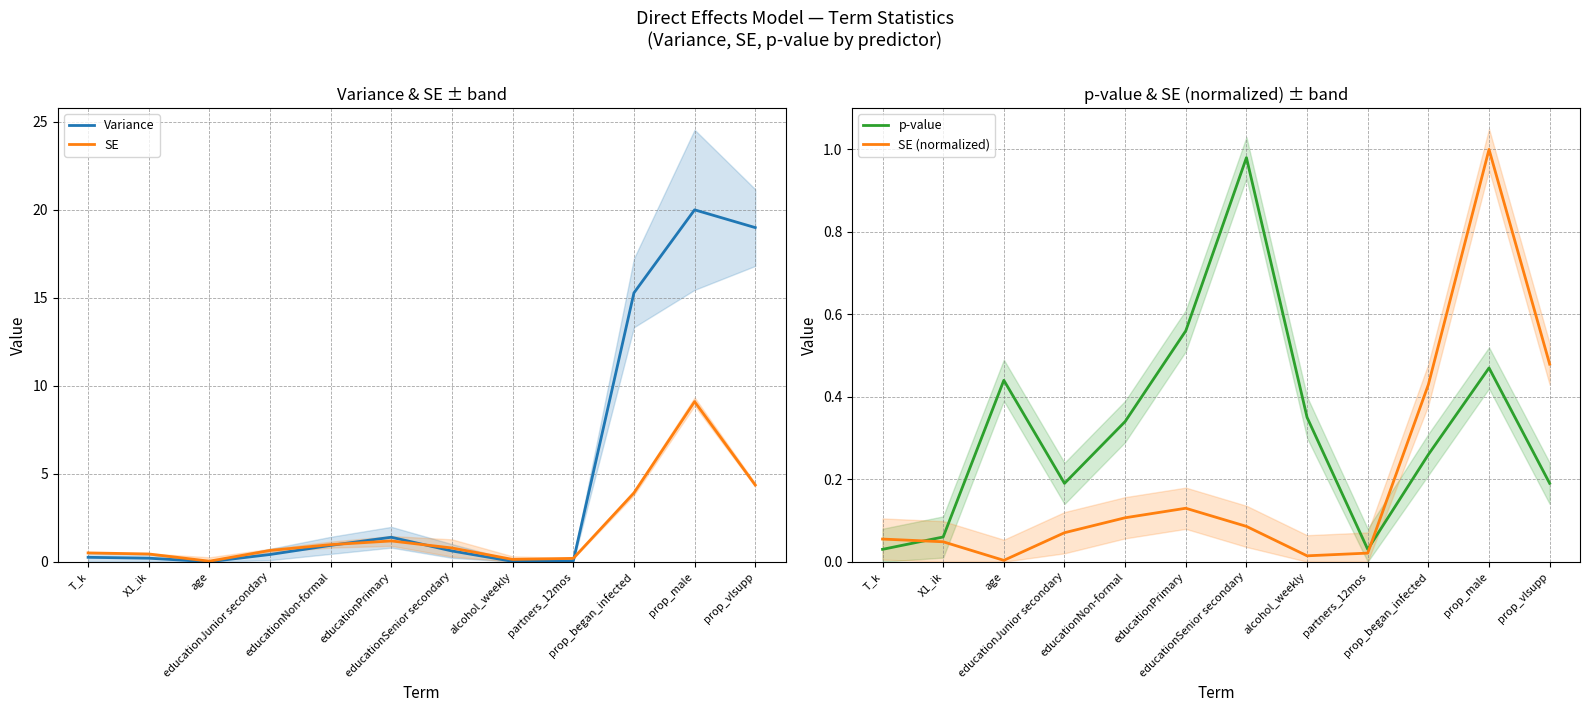

Which series has the largest range (max minus min)?

Variance